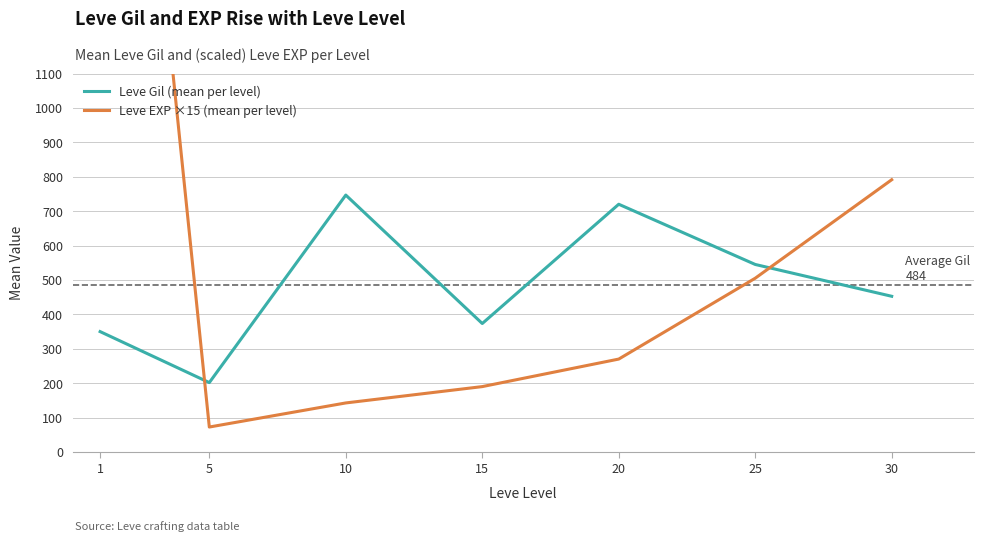

At which label is Leve Gil (mean per level) closest to 474?

30